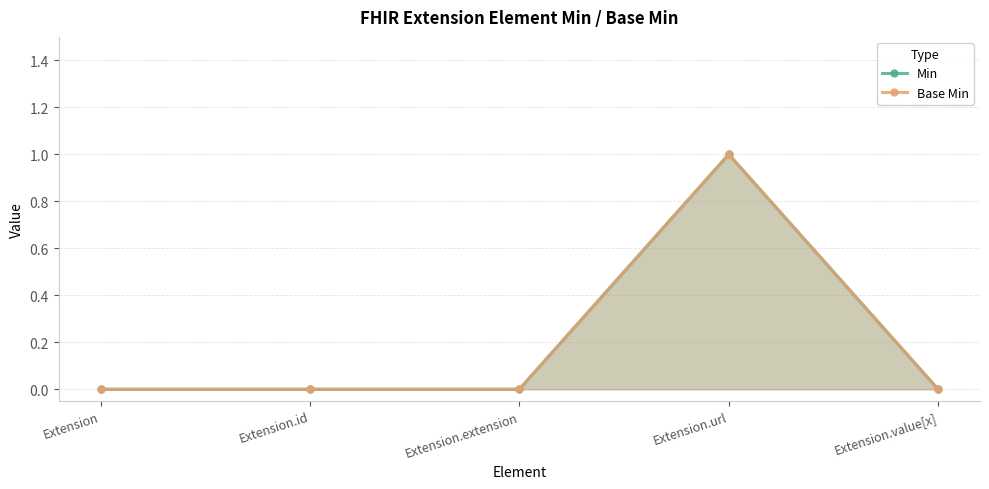

What are all the series names shown in the legend?

Min, Base Min